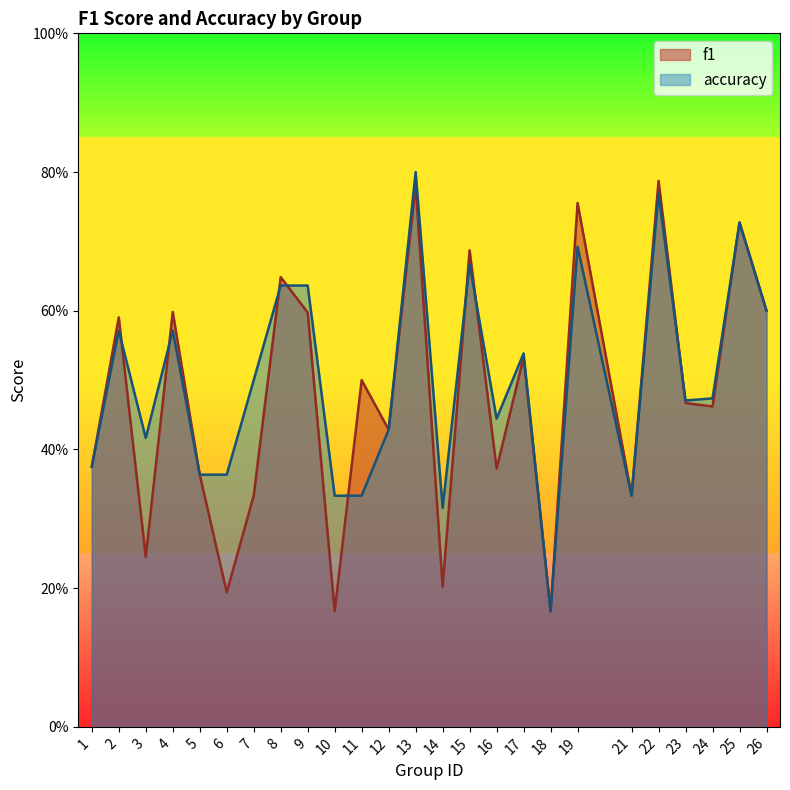

Which category has the lowest value in the f1 series?

10